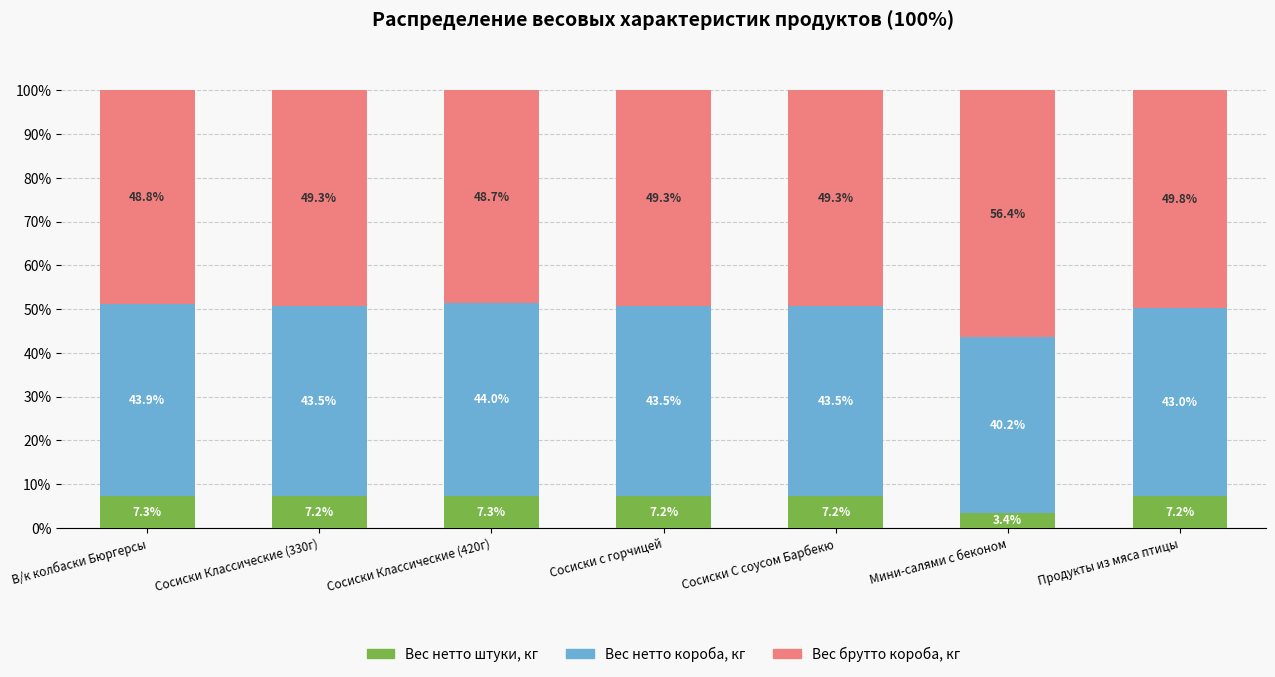

Reading left to right, list the values for the Вес нетто штуки, кг series.

7.3	7.2	7.3	7.2	7.2	3.4	7.2